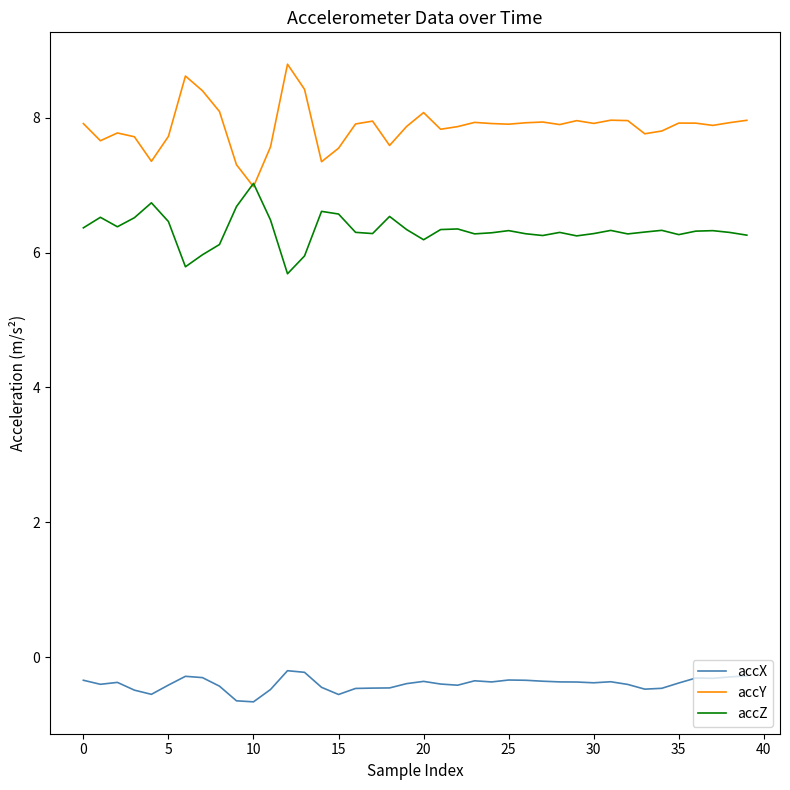

What is the smallest value displayed?

-0.7